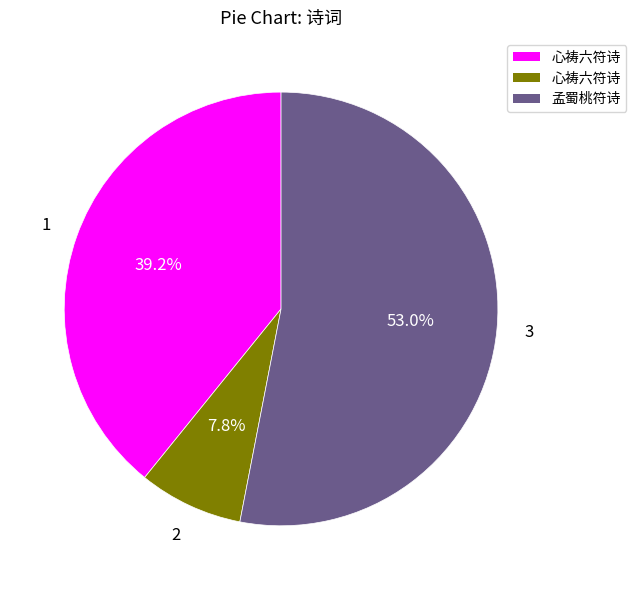

Does any single category account for the majority?

Yes